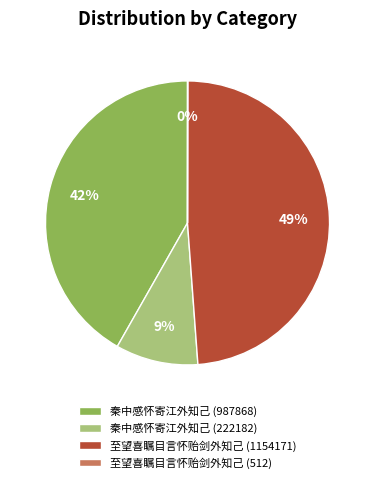

To the nearest percent, what portion does 秦中感怀寄江外知己 (987868) represent?

42%